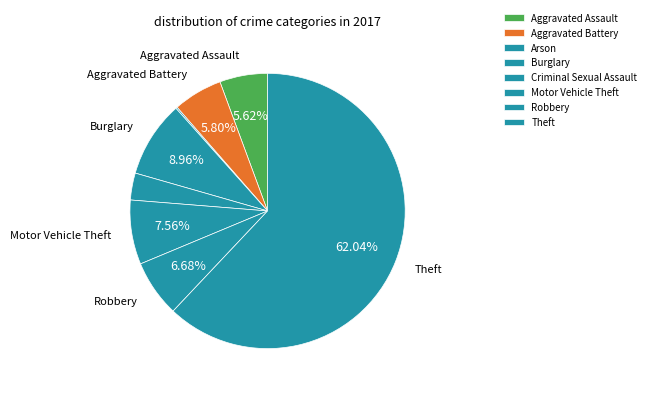

What is the largest slice in the pie chart?

Theft